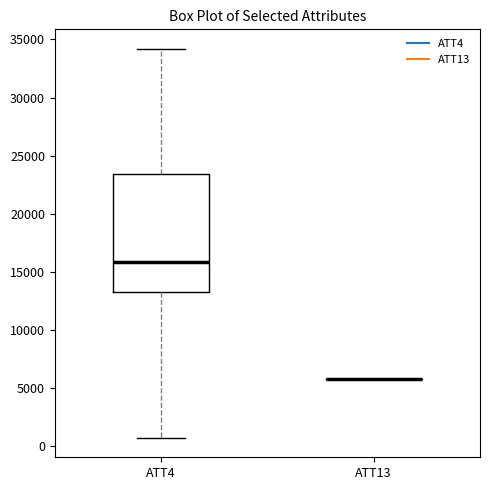

Reading left to right, transcribe this box plot: for each box, give where its median line is, the range the box spans, and where its two whiskers end, as read against the y-axis. The values are not printed on the chart, so give them approximately, as read against the axis.

ATT4: median 16000, box 13500 to 23500, whiskers 500 to 34000
ATT13: box collapsed to a line at 6000, whiskers 6000 to 6000